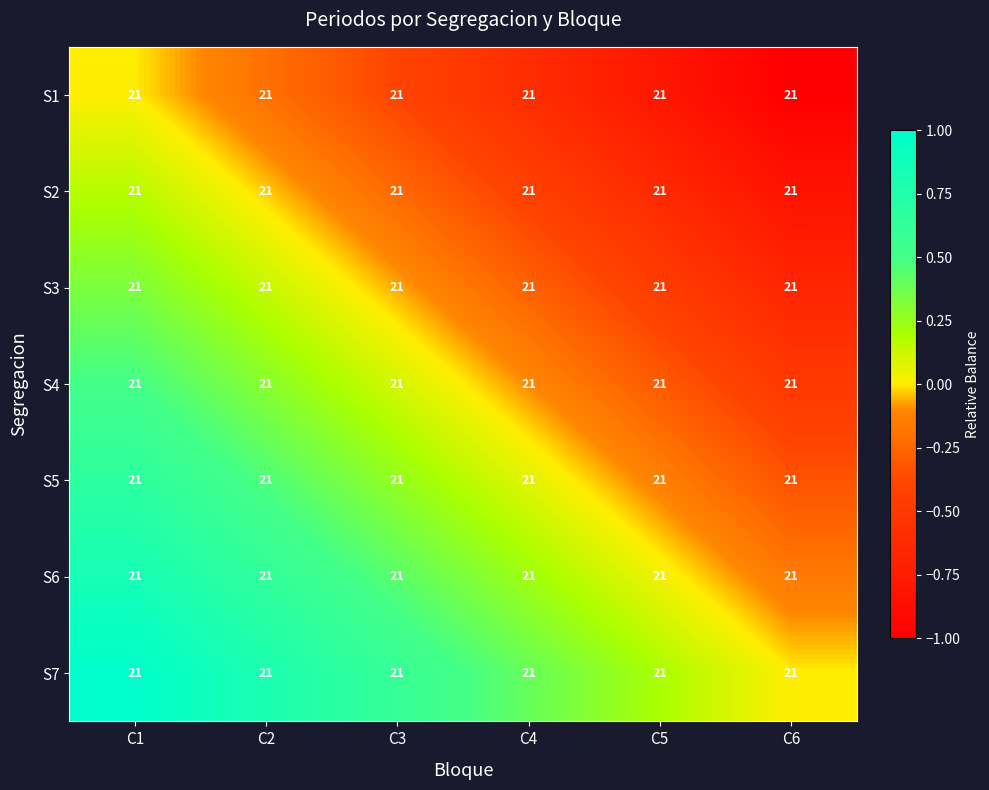

Reading left to right, extract all data points from this chart.

S1: C1=21.0	C2=21.0	C3=21.0	C4=21.0	C5=21.0	C6=21.0
S2: C1=21.0	C2=21.0	C3=21.0	C4=21.0	C5=21.0	C6=21.0
S3: C1=21.0	C2=21.0	C3=21.0	C4=21.0	C5=21.0	C6=21.0
S4: C1=21.0	C2=21.0	C3=21.0	C4=21.0	C5=21.0	C6=21.0
S5: C1=21.0	C2=21.0	C3=21.0	C4=21.0	C5=21.0	C6=21.0
S6: C1=21.0	C2=21.0	C3=21.0	C4=21.0	C5=21.0	C6=21.0
S7: C1=21.0	C2=21.0	C3=21.0	C4=21.0	C5=21.0	C6=21.0